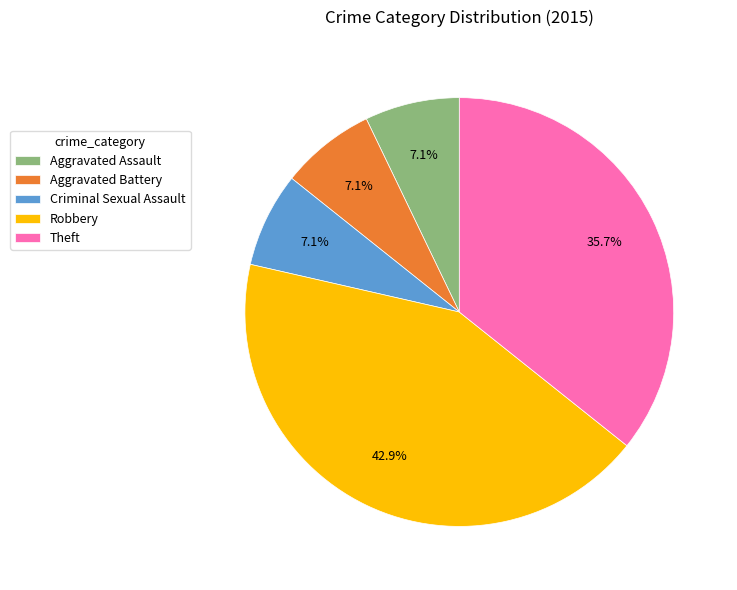

Which slice is the largest?

Robbery